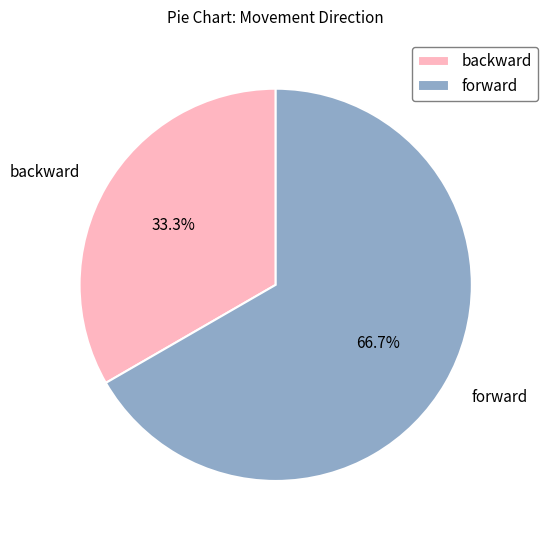

True or false: backward accounts for 23% of the total.

False